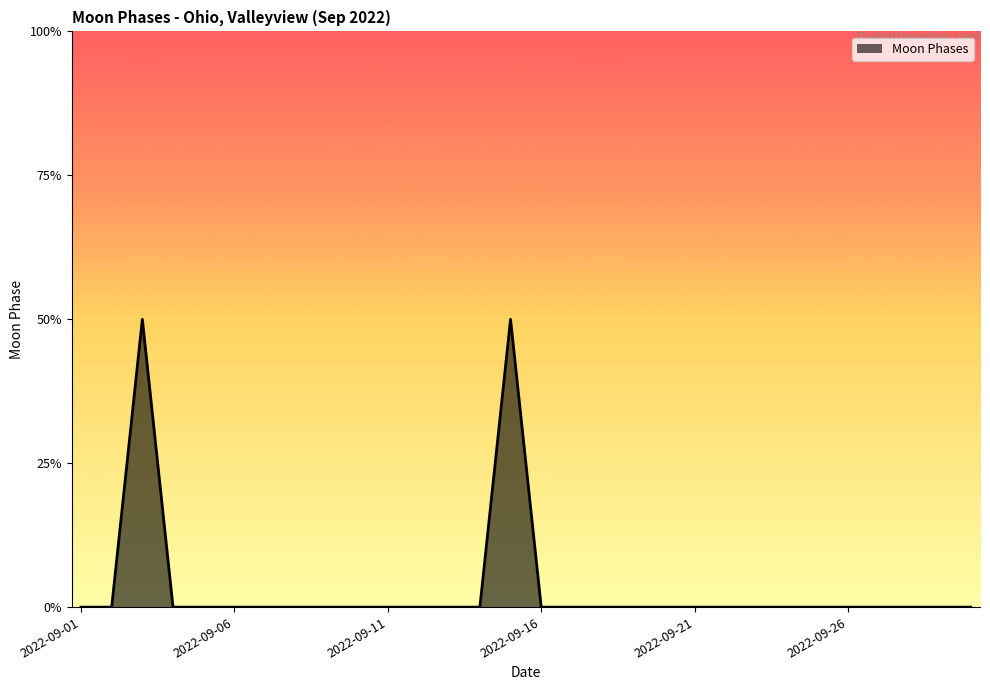

Does the chart display data point markers on the line(s)?

No